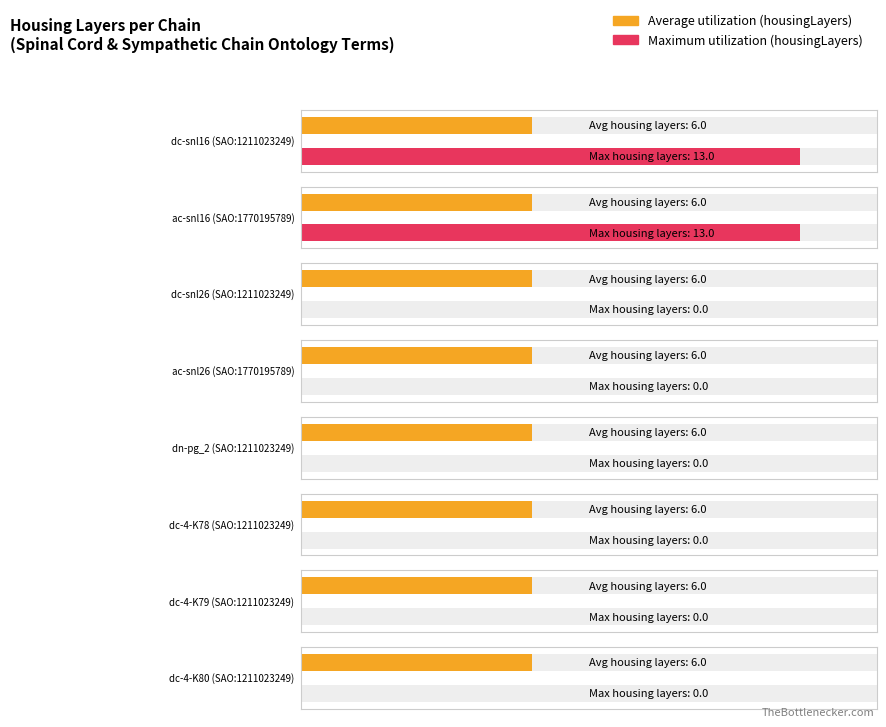

What is the label of the 8th bar from the left?

dc-4-K80 (SAO:1211023249)